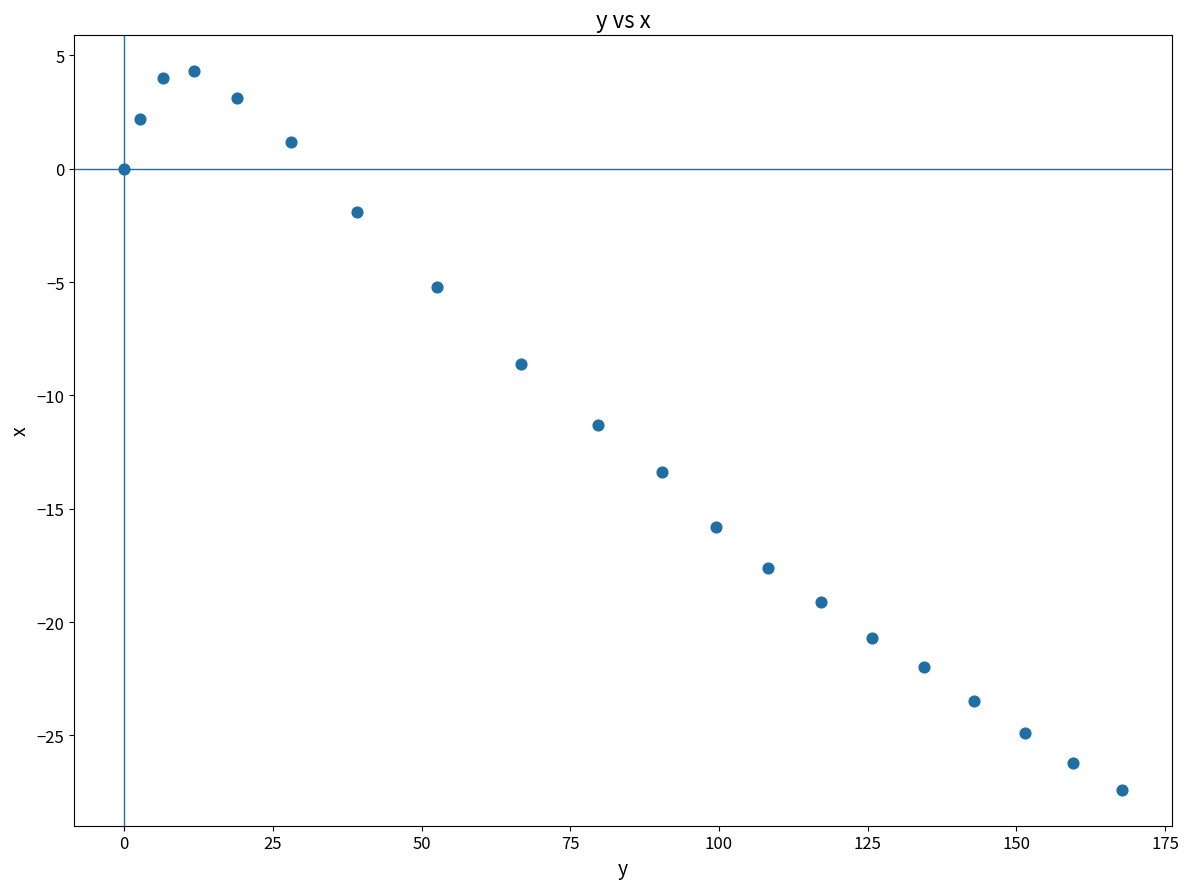

What is the range of Y values (max minus min)?

31.7